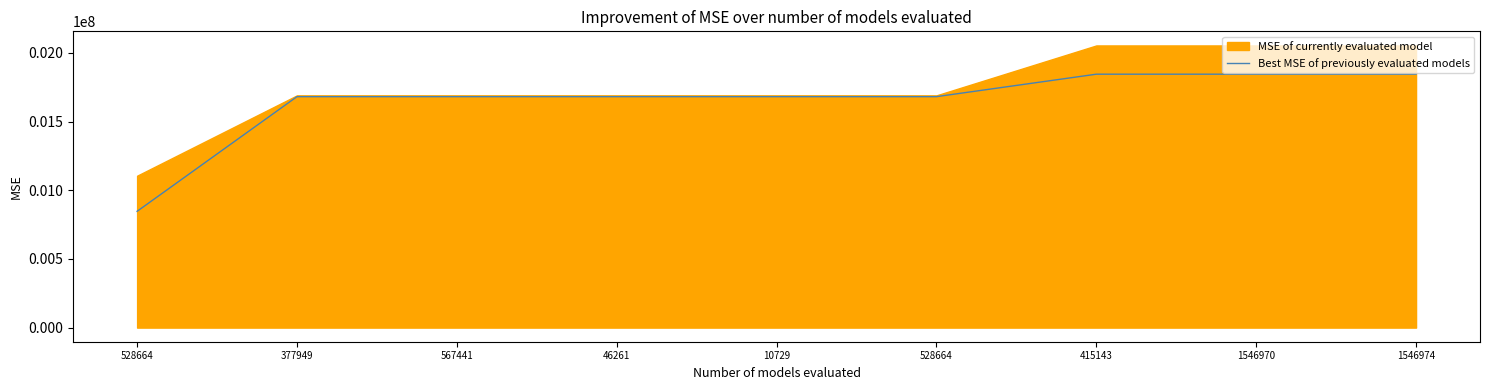

Which has a higher value, 528664 or 528664?

528664